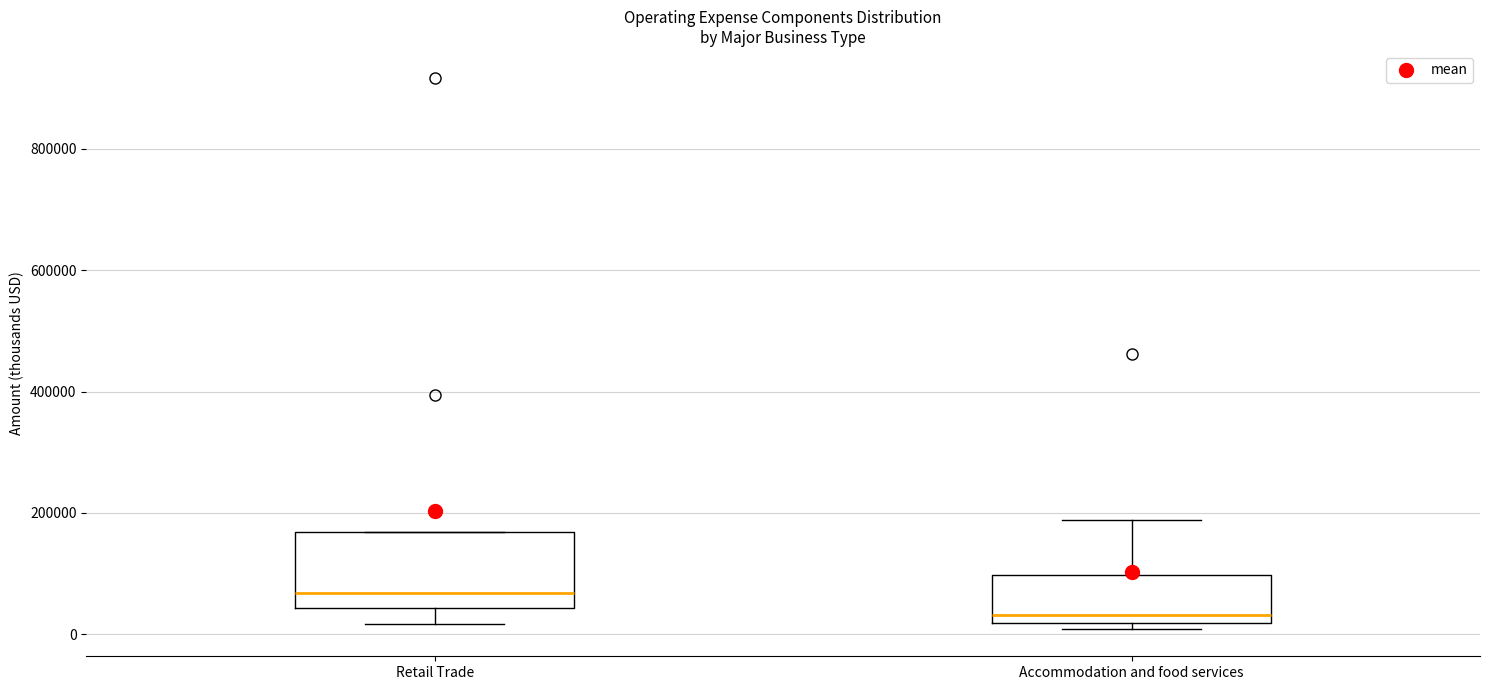

Reading left to right, read every box against the y-axis: the position of its median line, the range the box covers, and the ends of its whiskers. The values are not printed on the chart, so give them approximately, as read against the axis.

Retail Trade: median 60000, box 40000 to 160000, whiskers 20000 to 160000
Accommodation and food services: median 40000, box 20000 to 100000, whiskers 0 to 180000